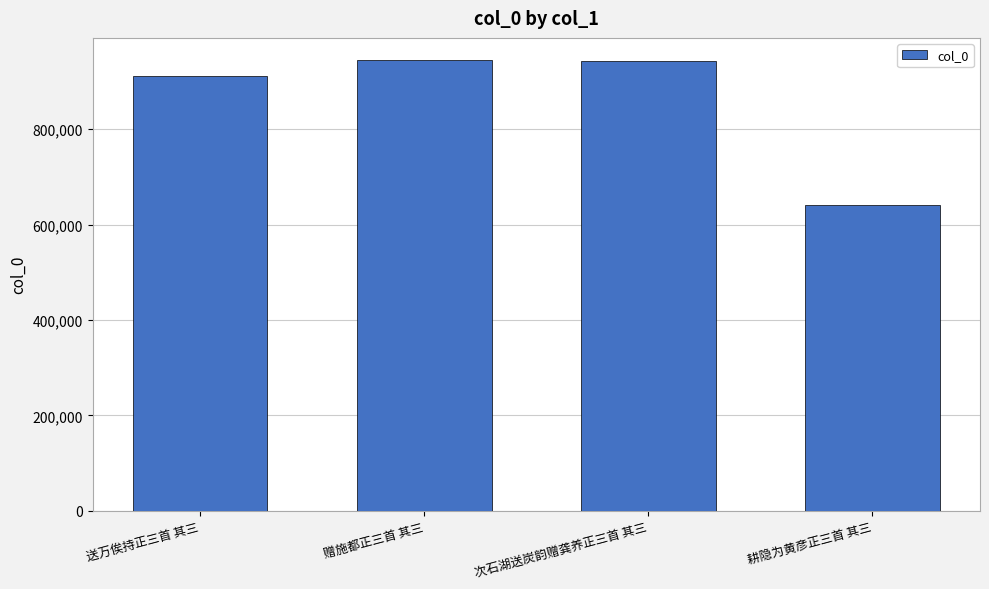

What is the value of the 4th bar from the left?

641803